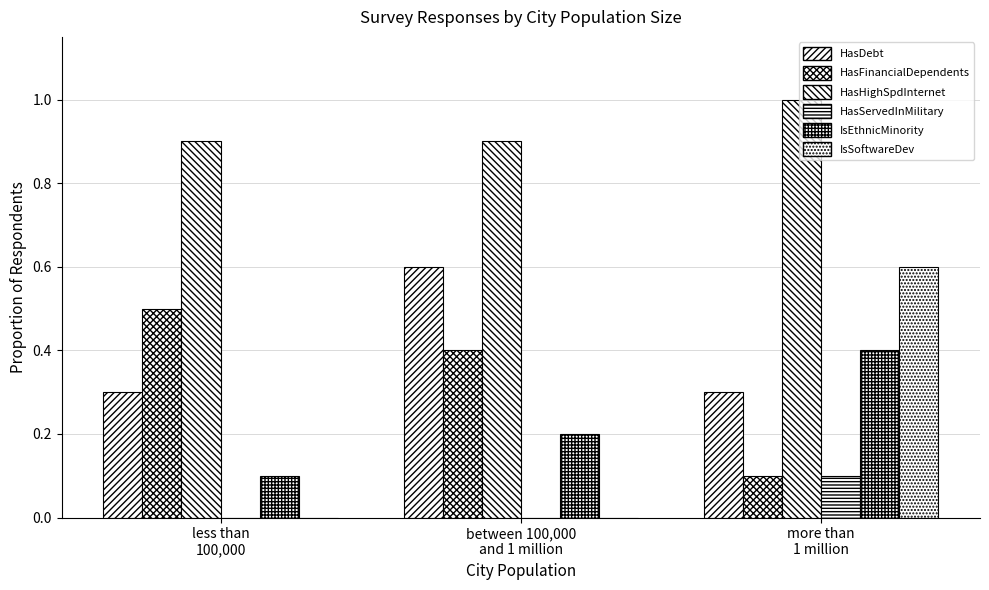

What is the difference between the highest and lowest values at more than
1 million?

0.9